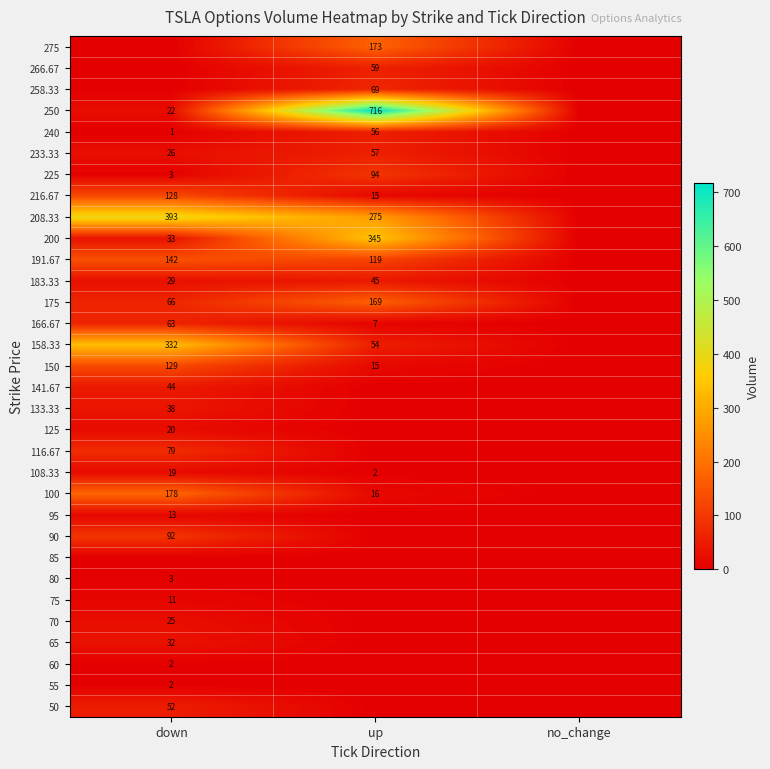

True or false: 166.67 has a value of 39 at down.

False